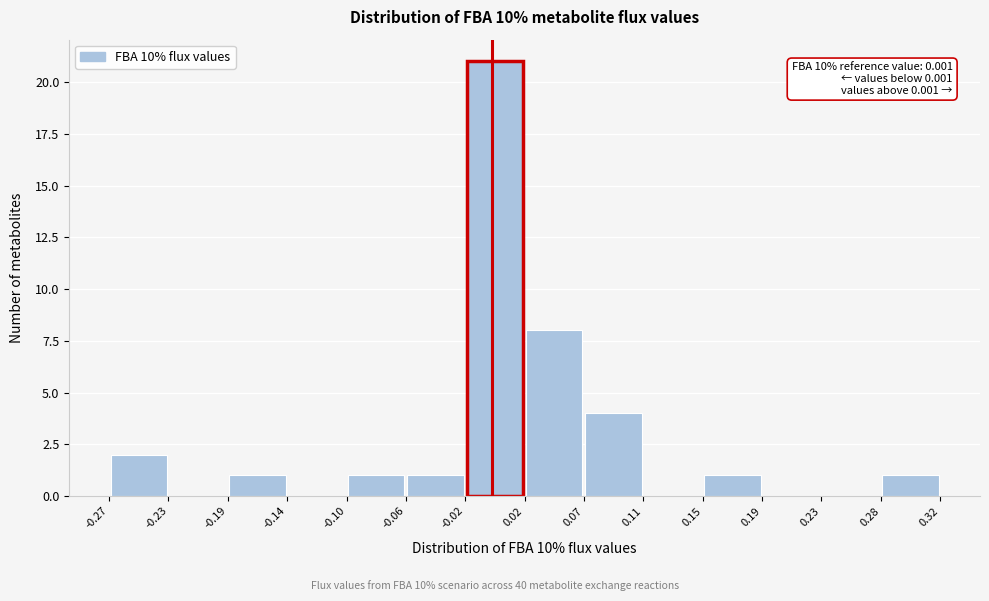

Which range on the x-axis has the tallest bar?

-0.02 to 0.02